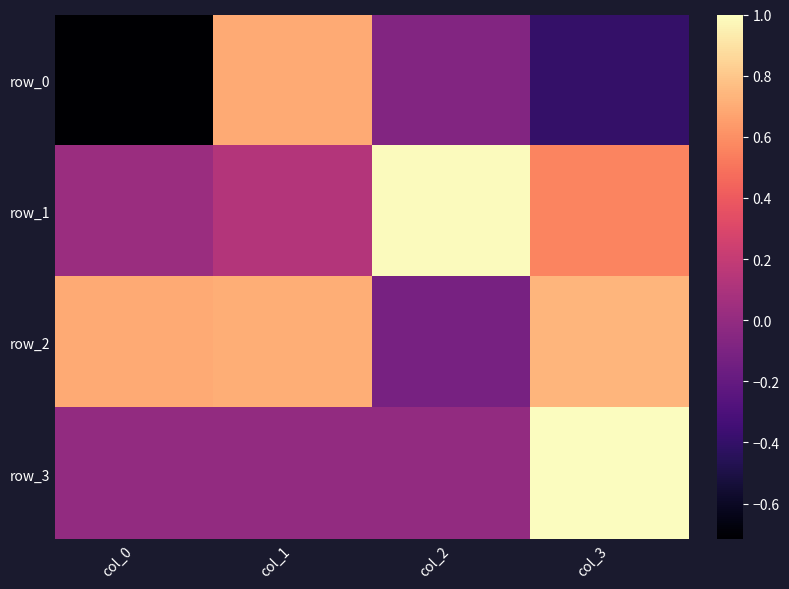

What is the average value of the row_2 series?

0.5